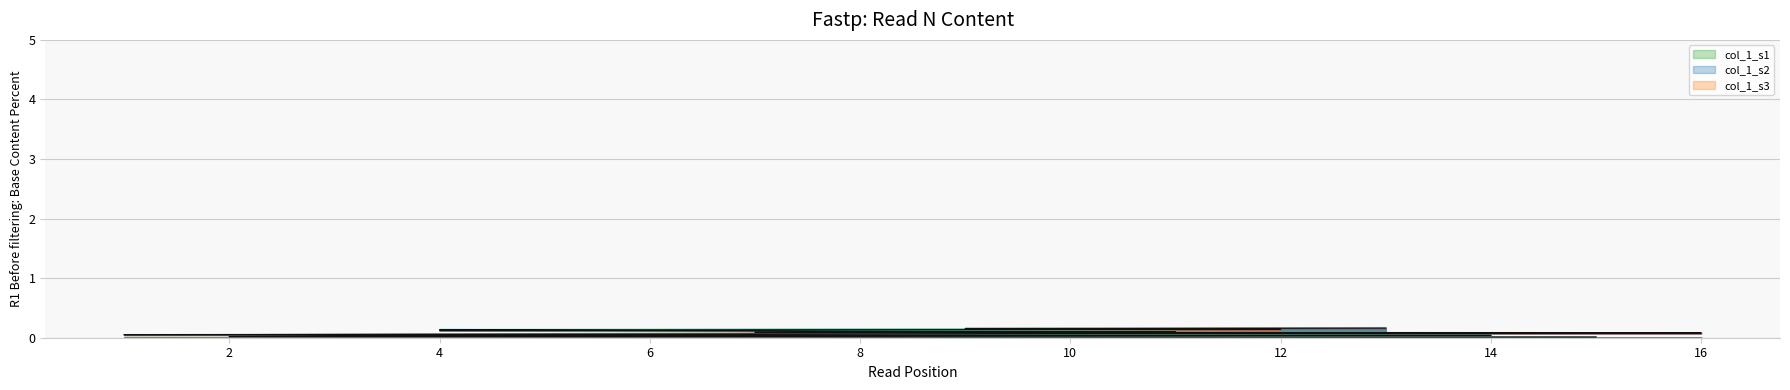

True or false: the data has more than 0 interior local peaks.

False